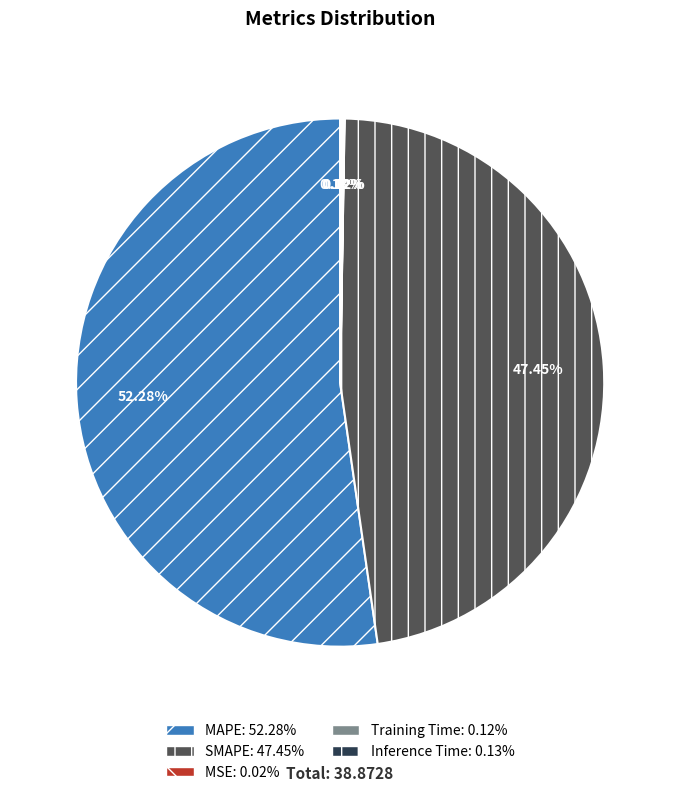

What is the largest slice in the pie chart?

MAPE